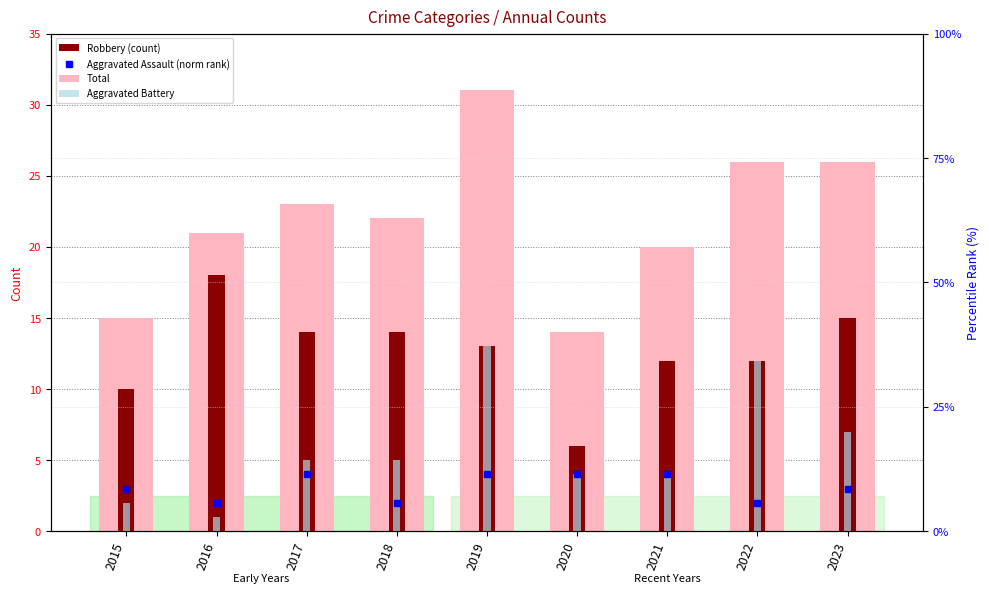

What is the lowest value of the Total series?

14.0